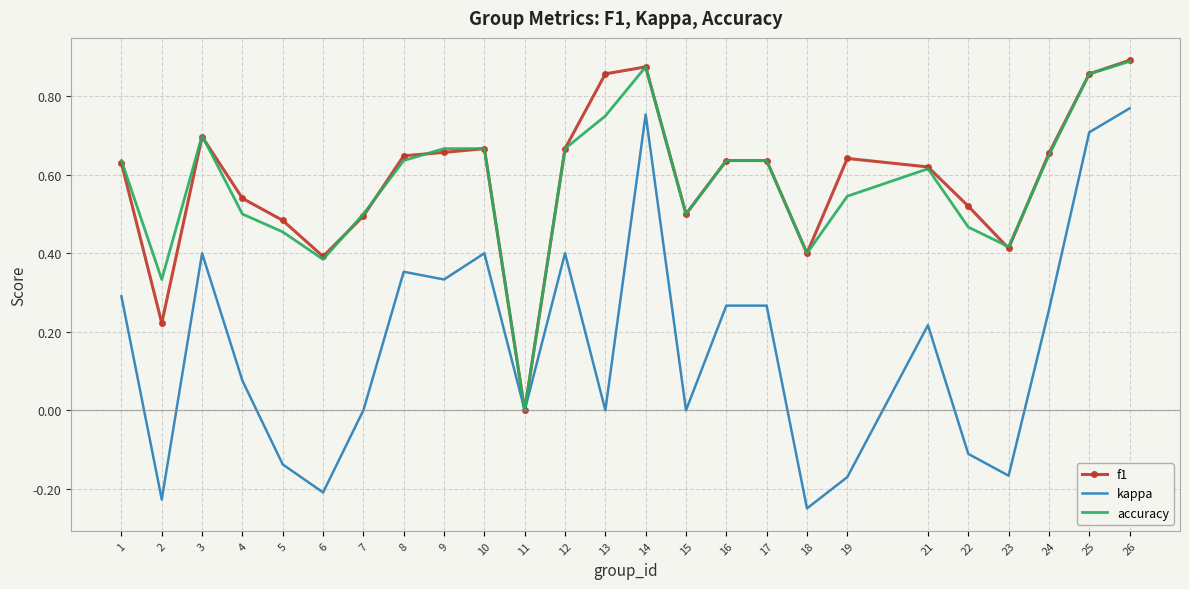

What is the total value across all series at 8?

1.6